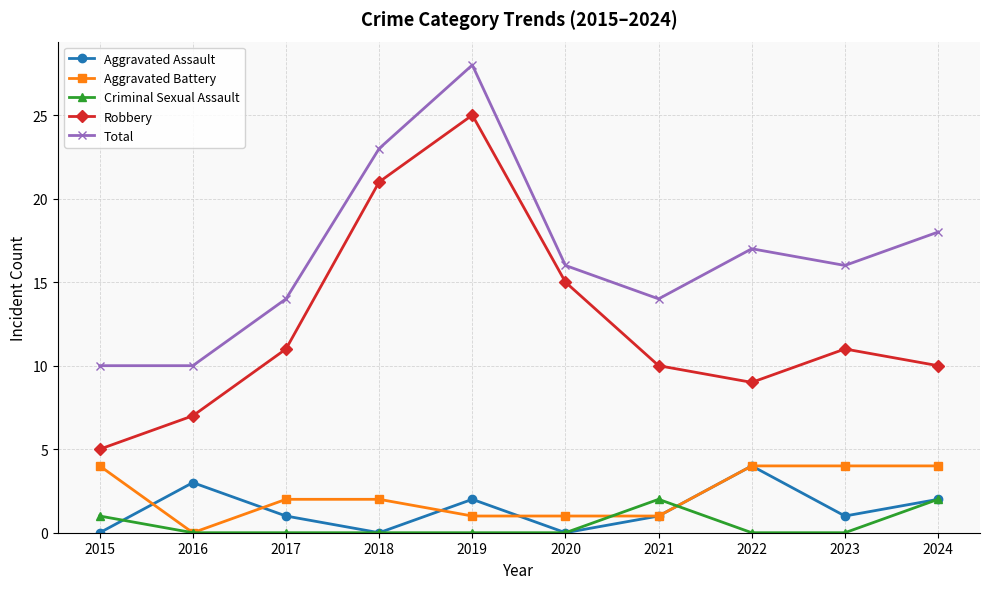

Which label corresponds to the largest value in the chart?

2019